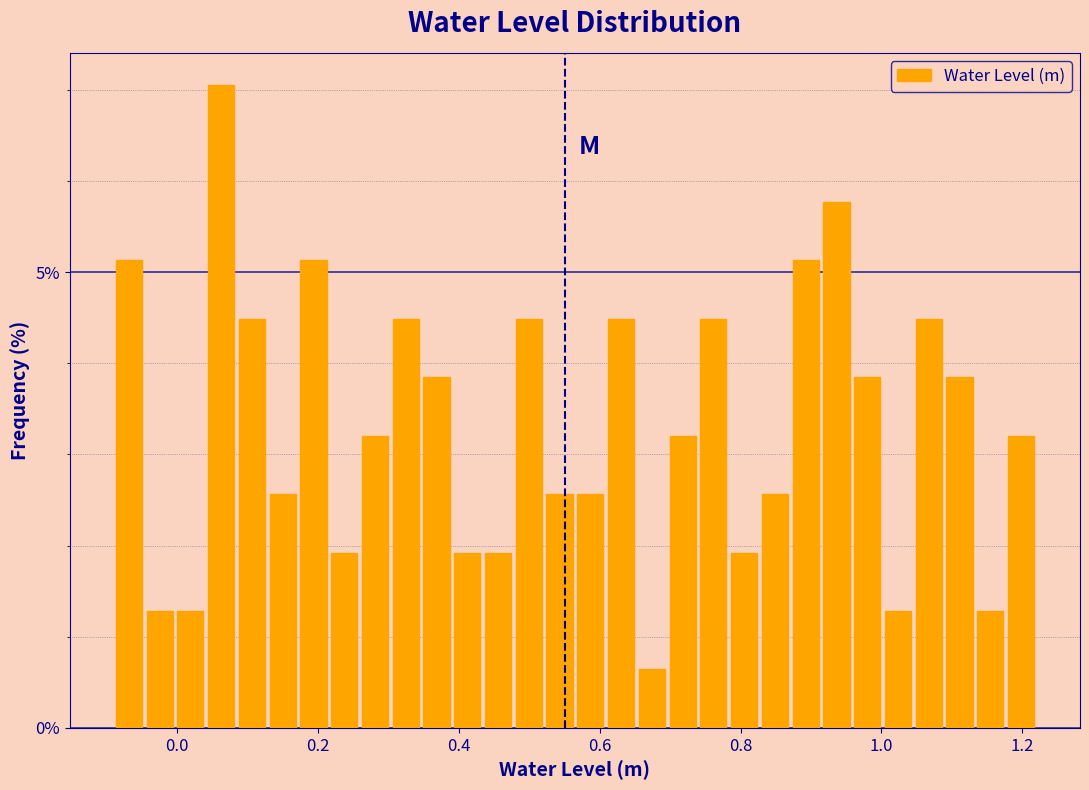

Read against the x-axis, roughly where is the centre of the tallest bar?

0.06